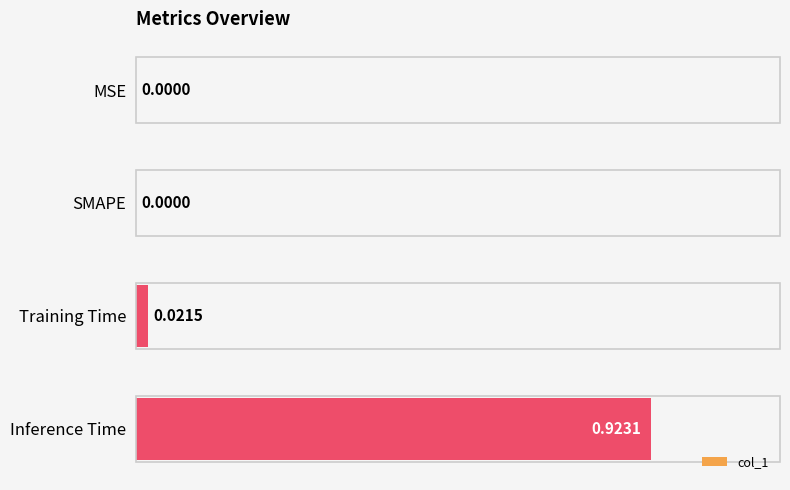

Which label corresponds to the largest value in the chart?

Inference Time